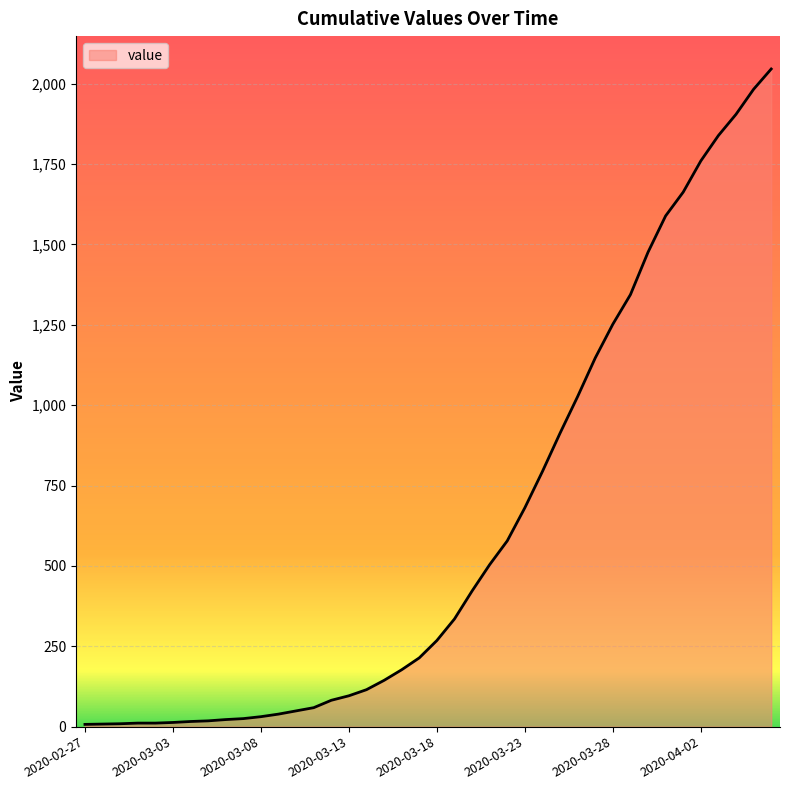

What is the difference between the maximum and minimum values?

2039